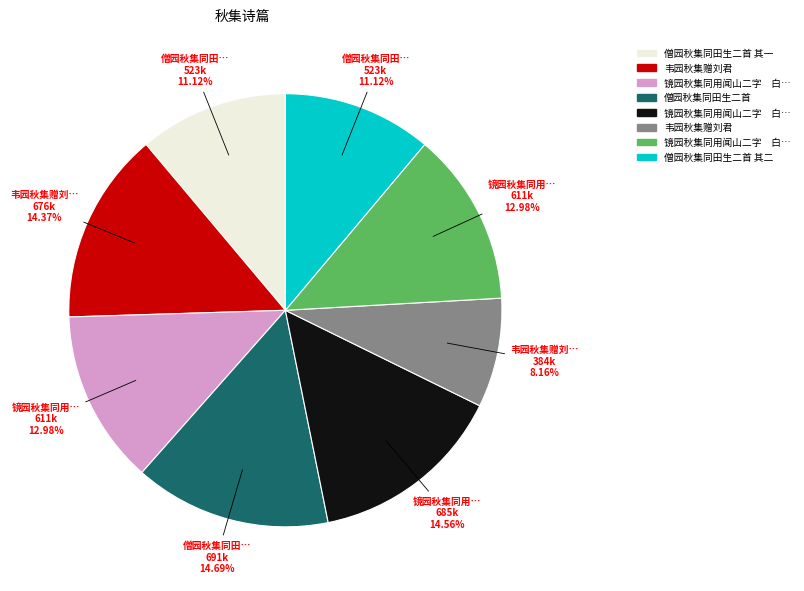

Is there a majority slice in this chart?

No